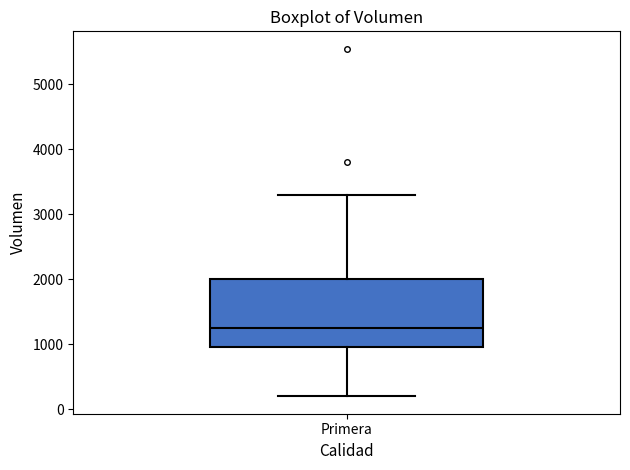

Where does the median line of the box for Primera sit on the y-axis? The values are not printed on the chart, so give them approximately, as read against the axis.

1300